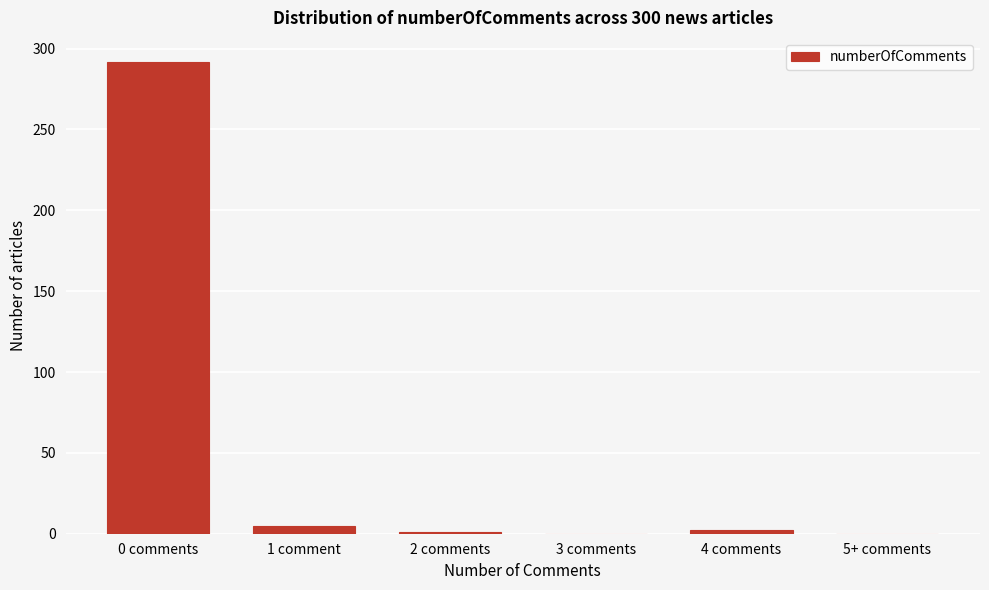

What is the sum of all values?

300